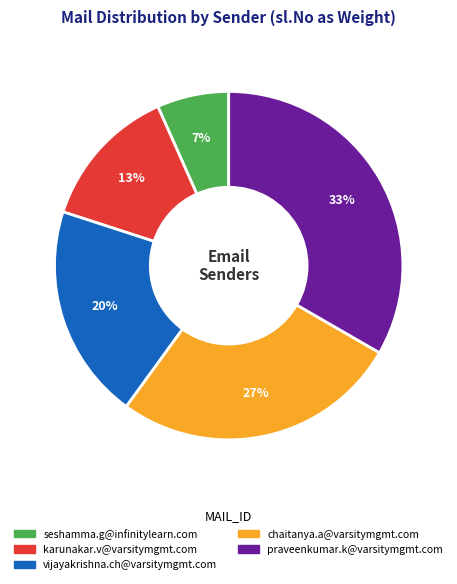

Does any single category account for the majority?

No